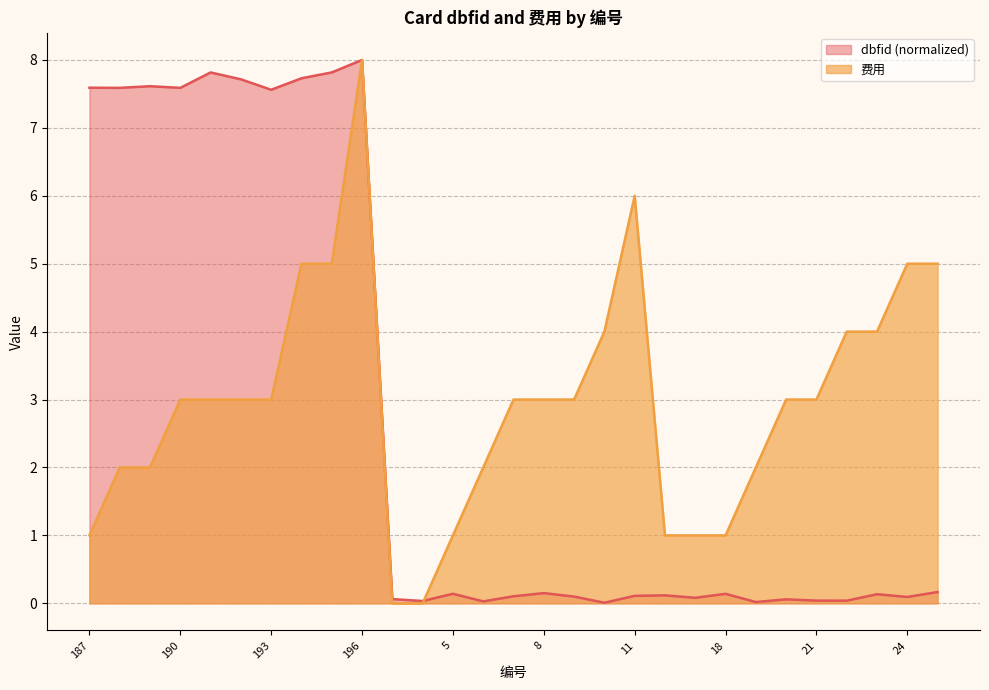

True or false: dbfid and 费用 intersect in this chart.

True